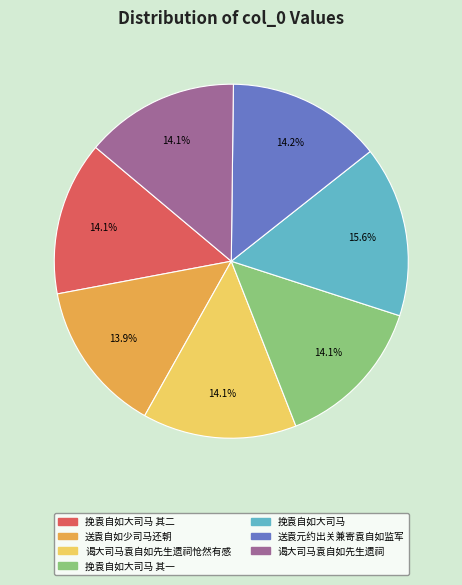

The 送袁自如少司马还朝 slice represents 14% of the pie. True or false?

True